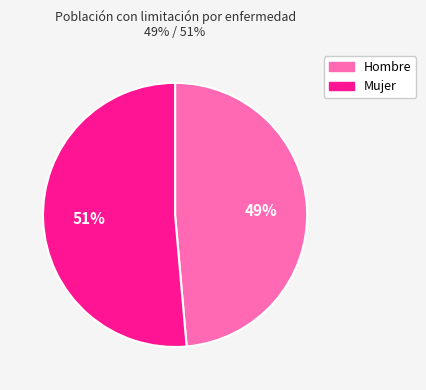

Which slice represents more than half of the pie?

Mujer